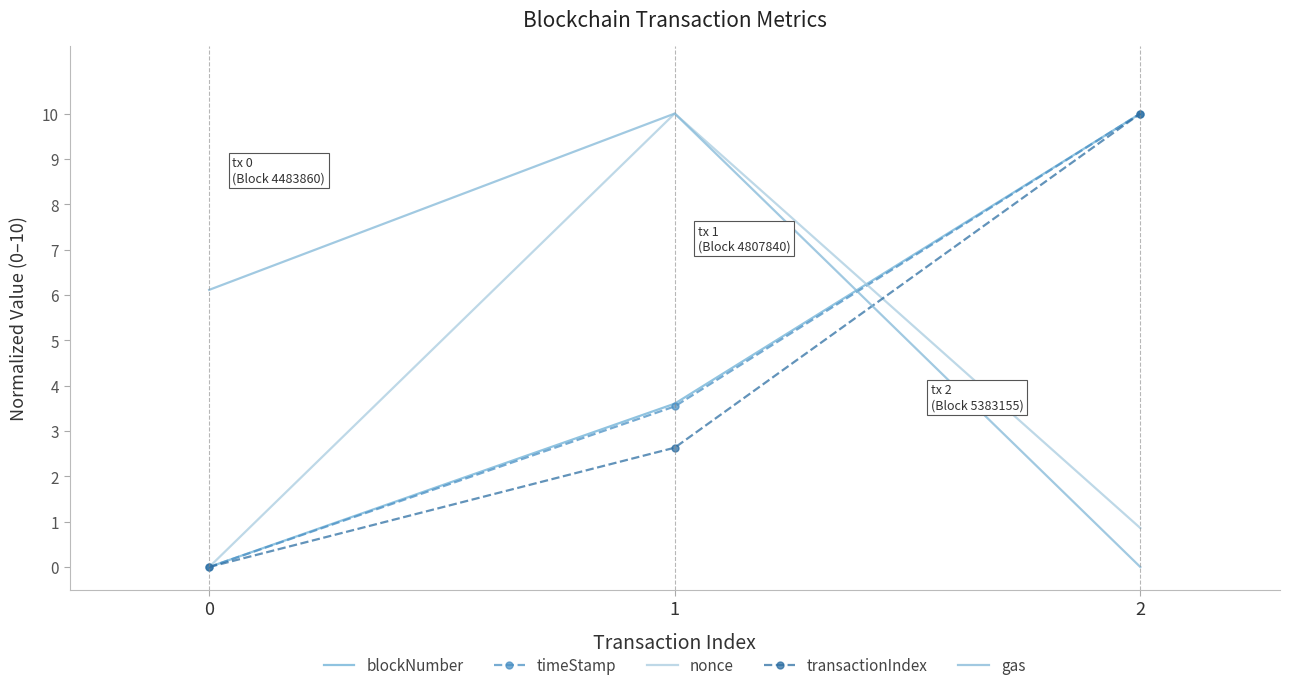

What is the difference between the second highest and minimum values in the timeStamp series?

3.5